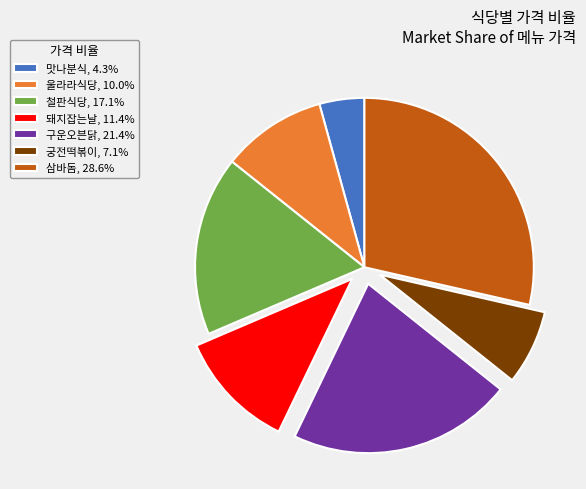

Is it true that 울라라식당 is 10% of the pie?

True